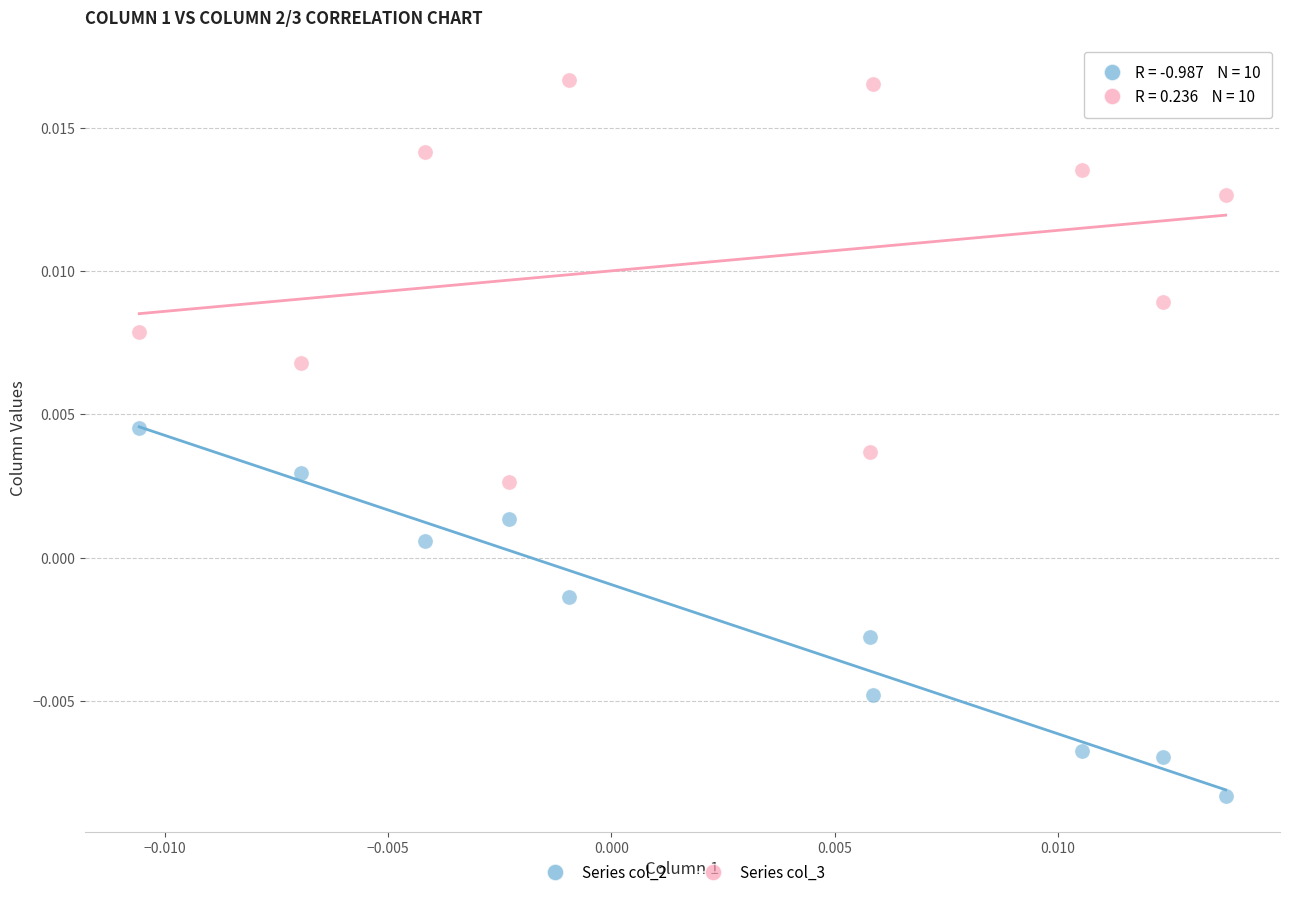

Which series has the widest spread of Y values?

Series col_3